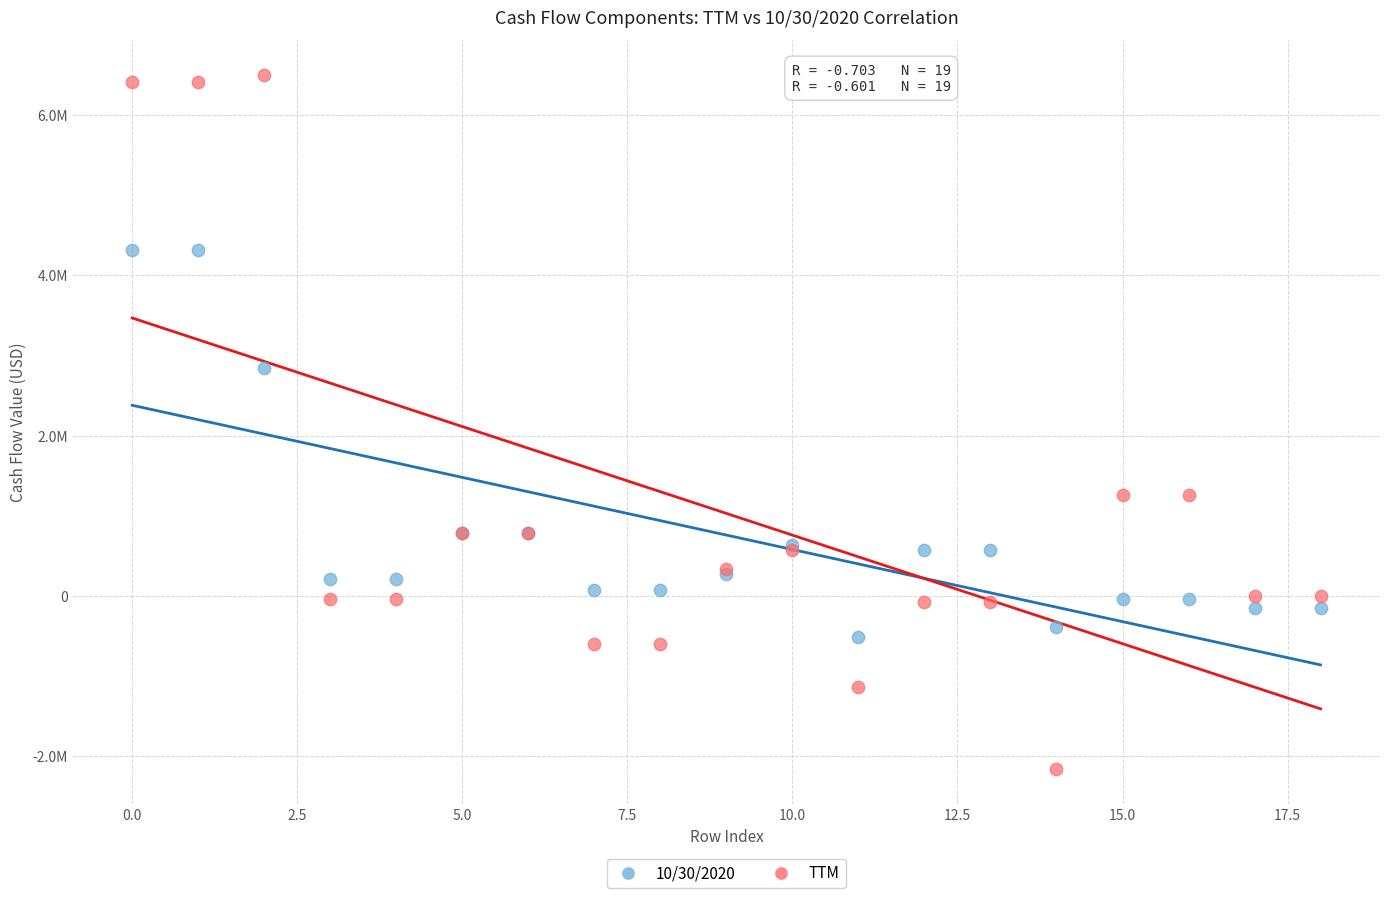

What are all the series names shown in the legend?

10/30/2020, TTM